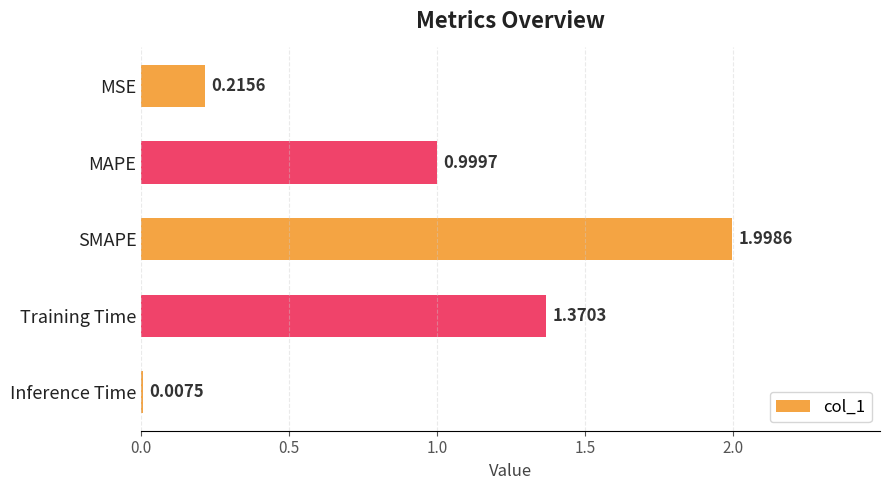

Between Training Time and MAPE, which is larger?

Training Time